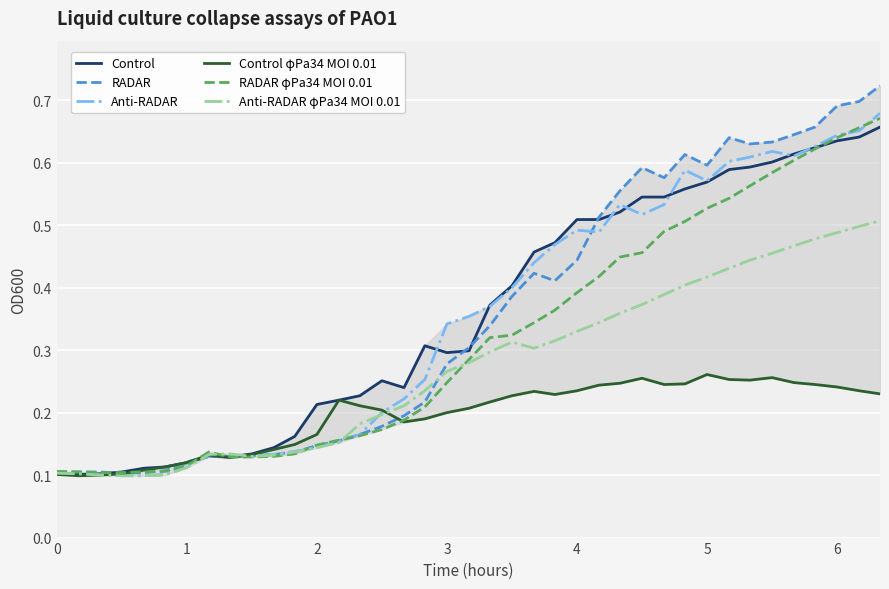

Which series has the widest spread of values?

RADAR